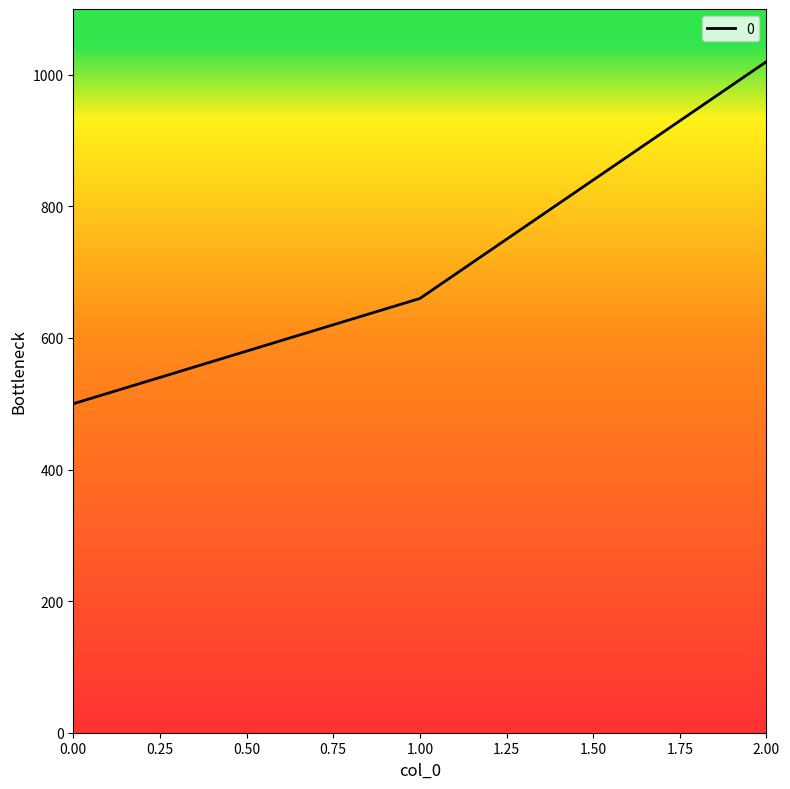

Between 1.00 and 2.00, which is larger?

2.00